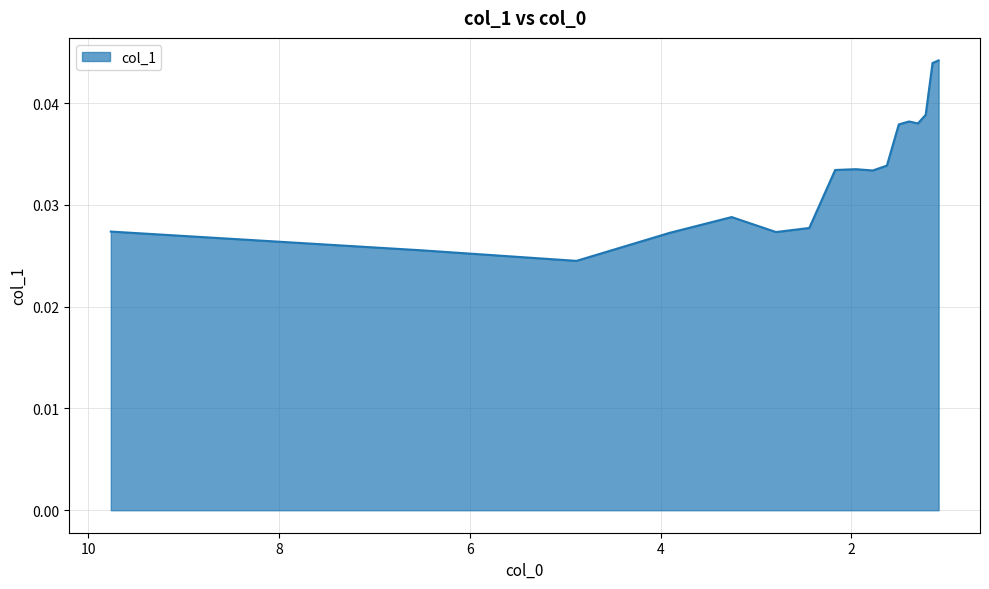

What is the sum of all values?

0.6